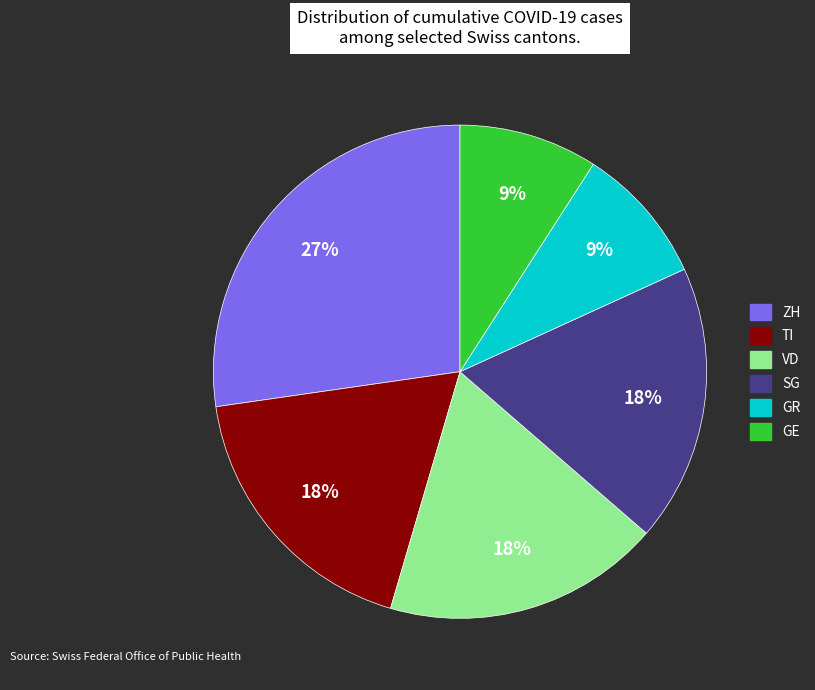

Does any single category account for the majority?

No